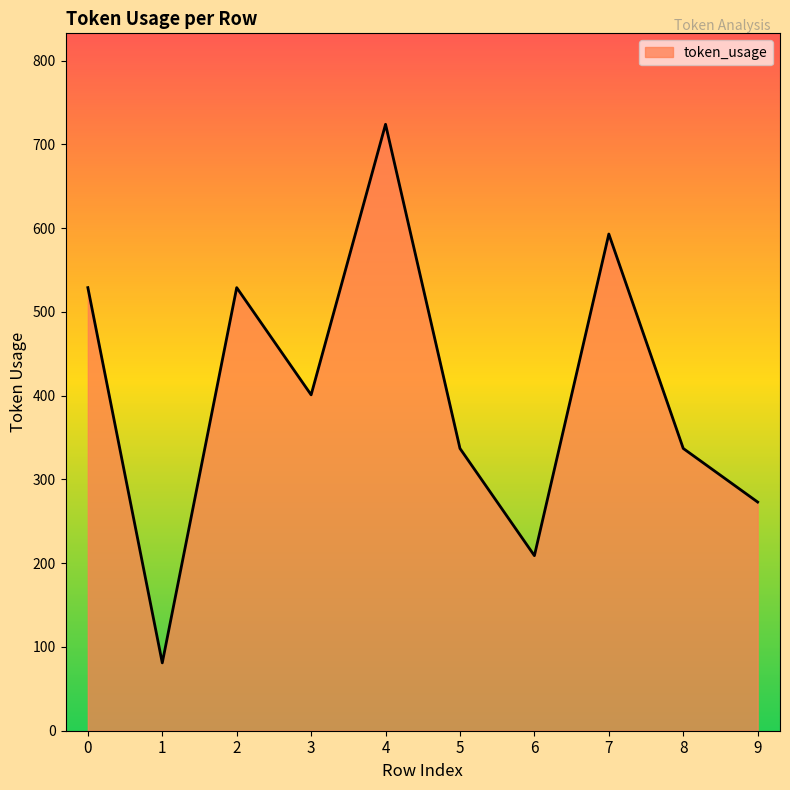

Approximately how many times larger is the value at 9 compared to 7?

0.5